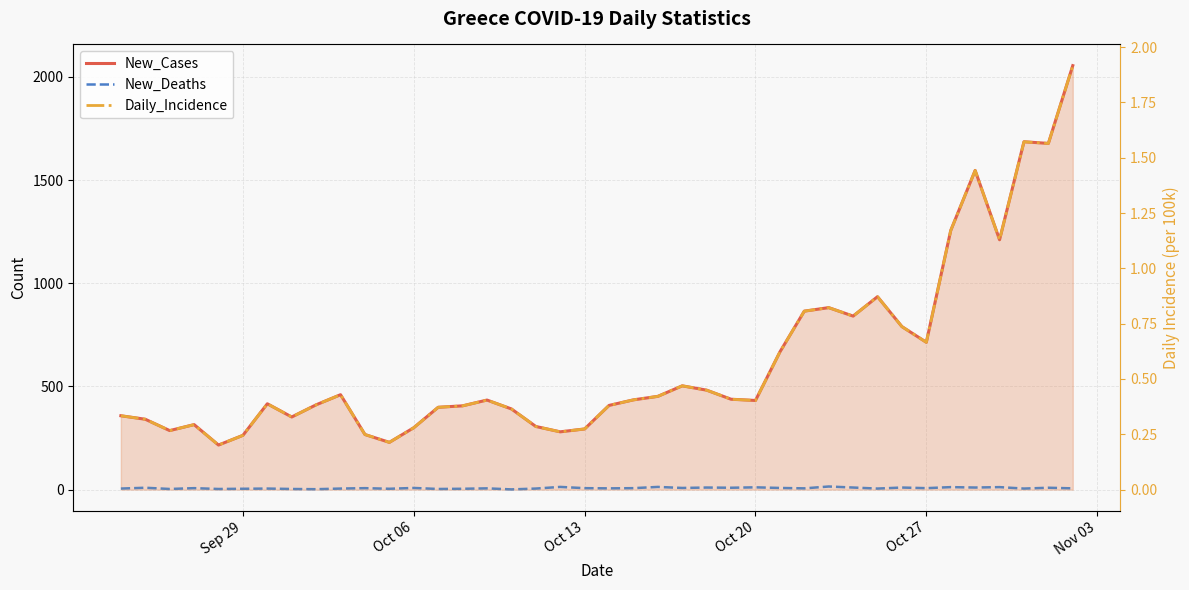

What is the sum of the Daily_Incidence values at Oct 20 and Oct 06?

0.7